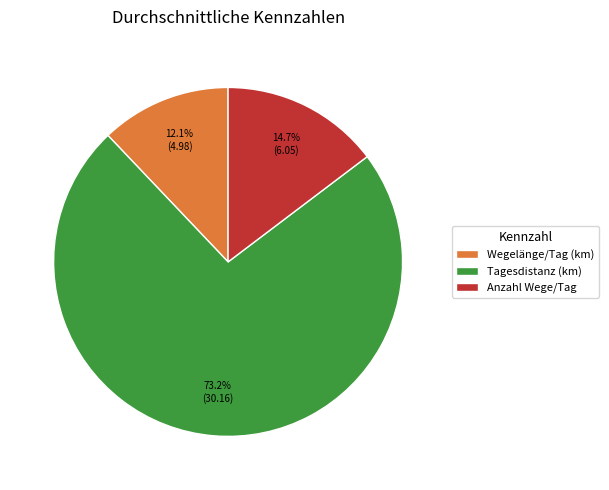

Is there a majority slice in this chart?

Yes